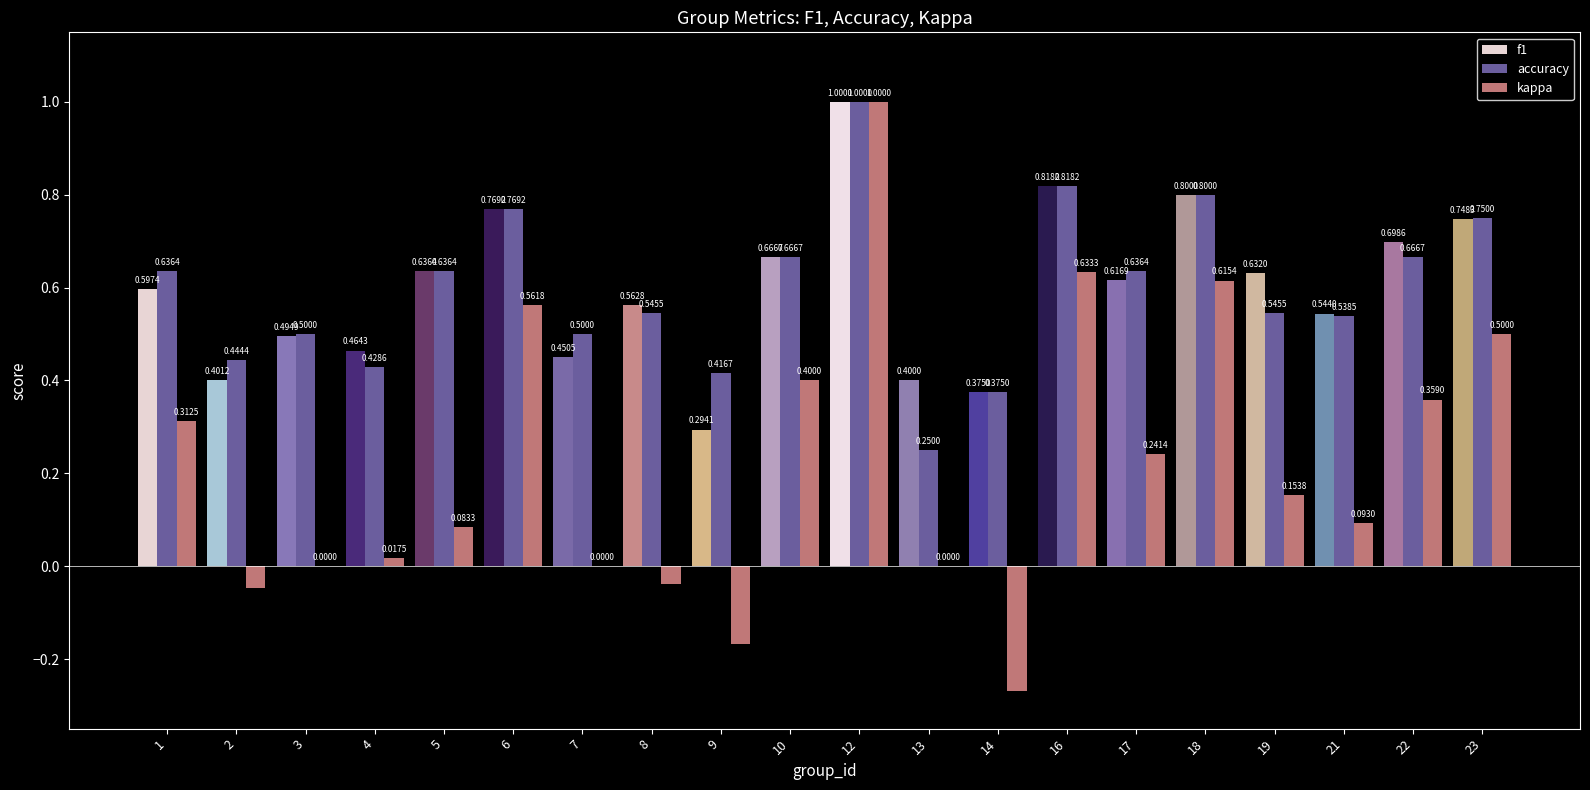

Which series changed the most between 16 and 17?

kappa